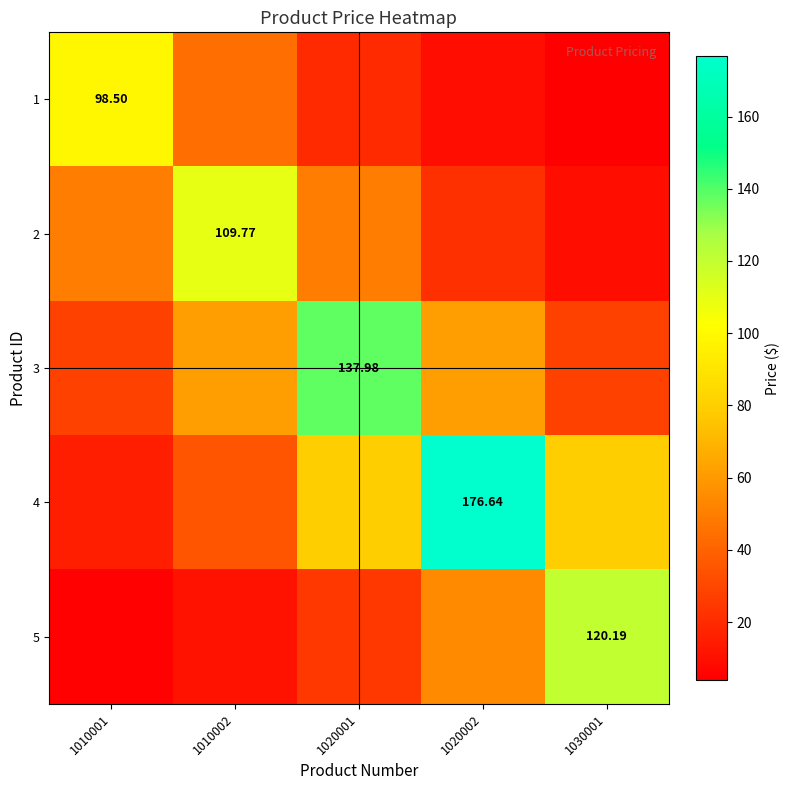

Which series has the largest total across all categories?

4